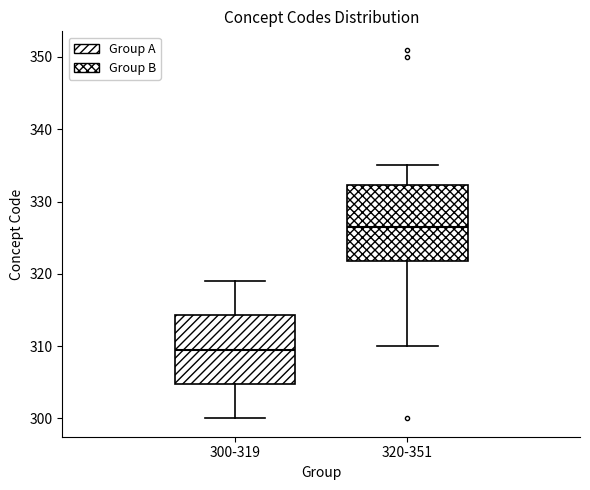

Where is the upper edge of the box for 320-351 on the y-axis? The values are not printed on the chart, so give them approximately, as read against the axis.

332